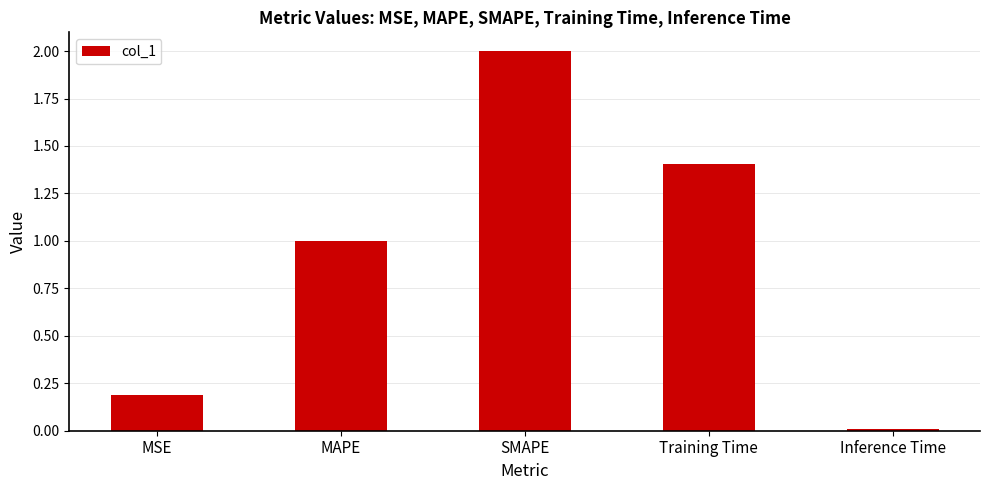

What is the change in value from MSE to Inference Time?

-0.2